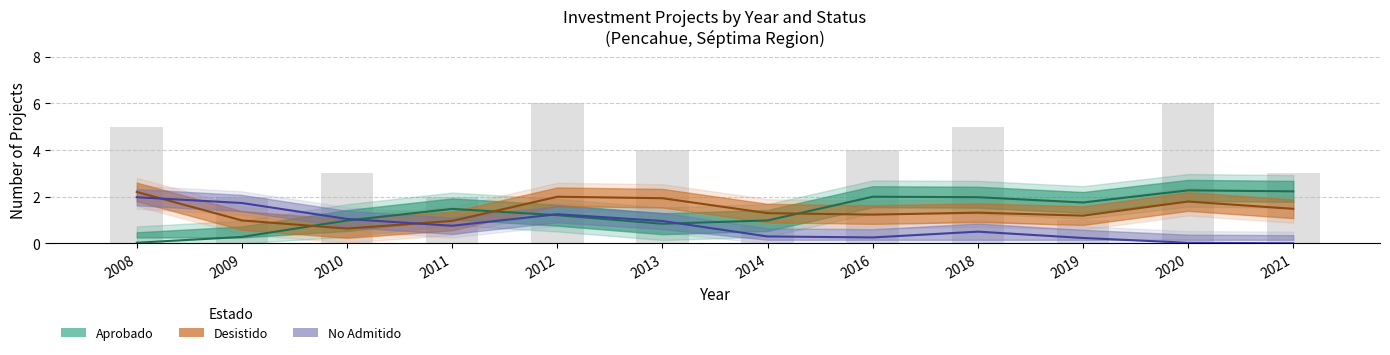

The Desistido series shows 1 at 2014. True or false?

True